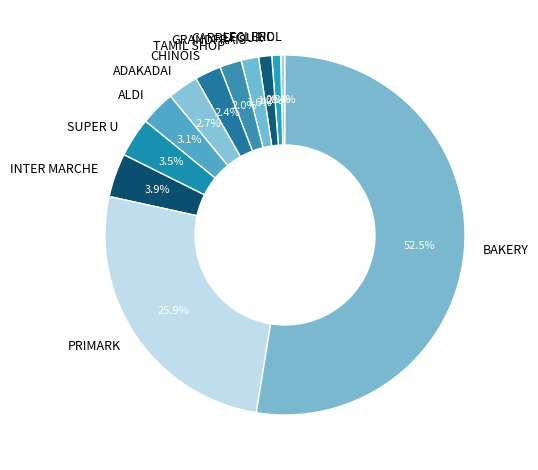

What is the ratio of the value at ADAKADAI to the value at LECLERC?

3.5